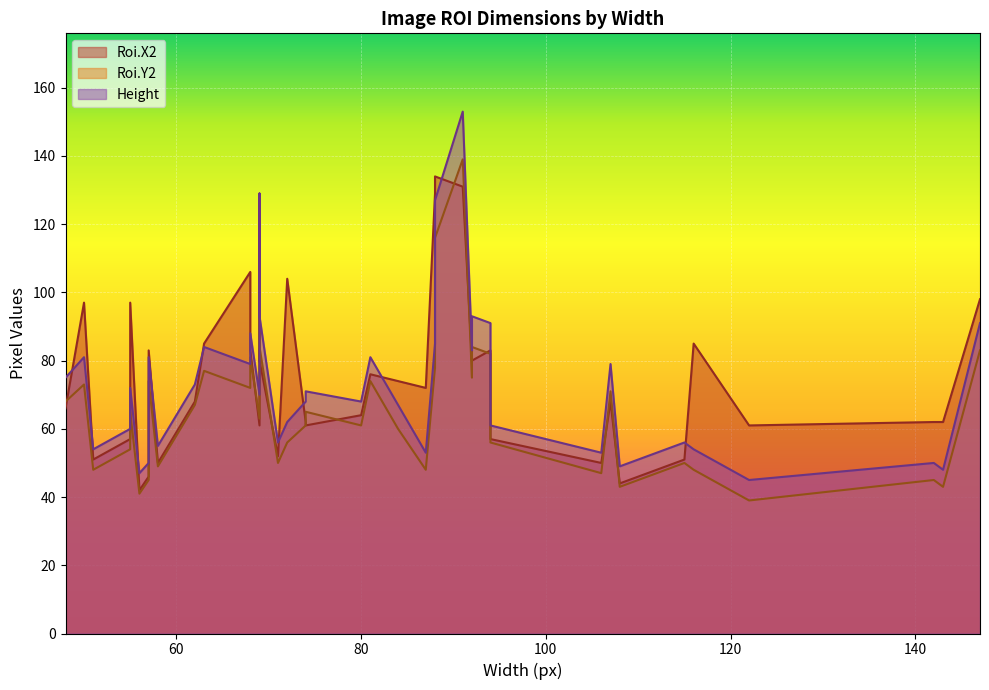

What is the value of the Roi.Y2 point at the 37th from the left?

45